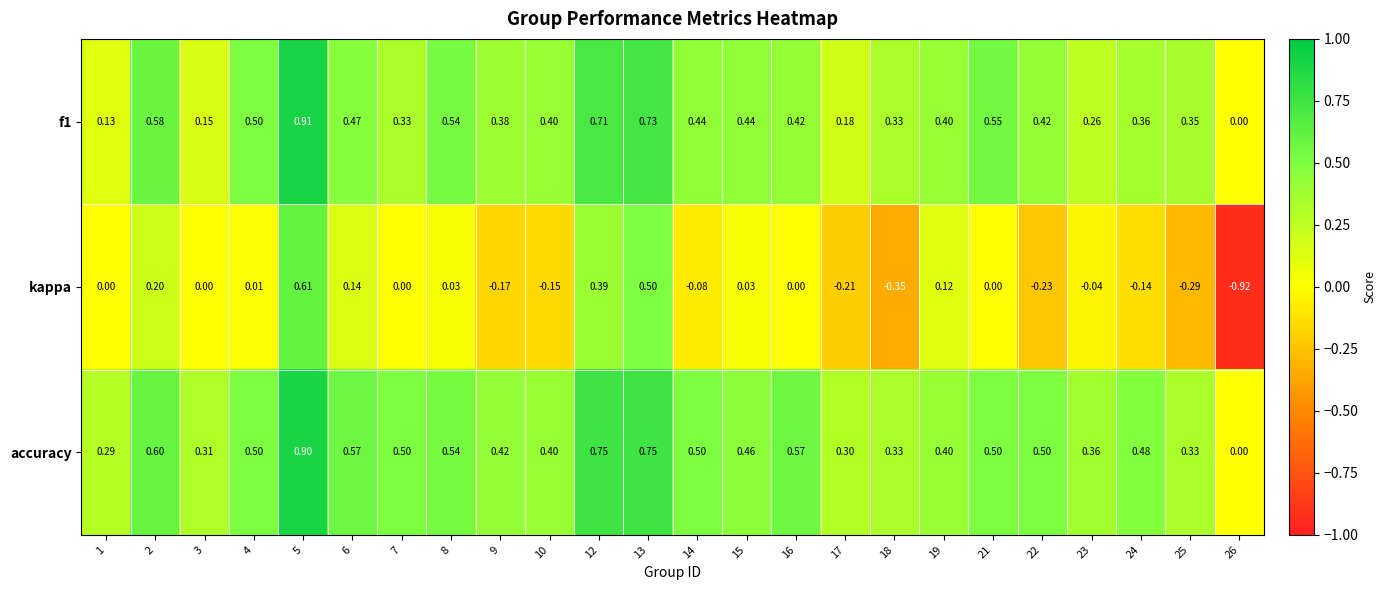

Between 10 and 14, which series saw the biggest shift?

accuracy